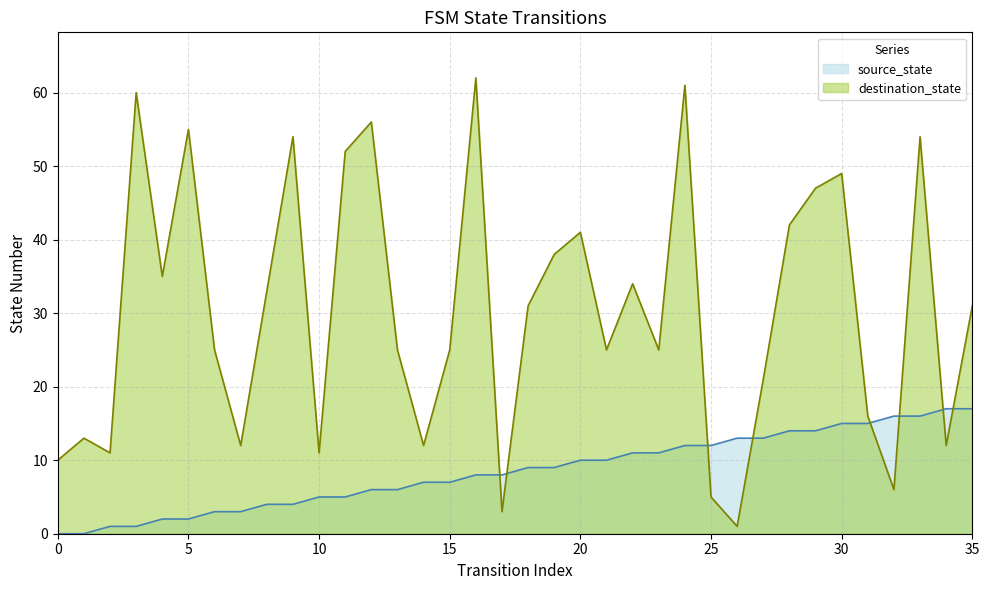

Which series has the largest total across all categories?

destination_state